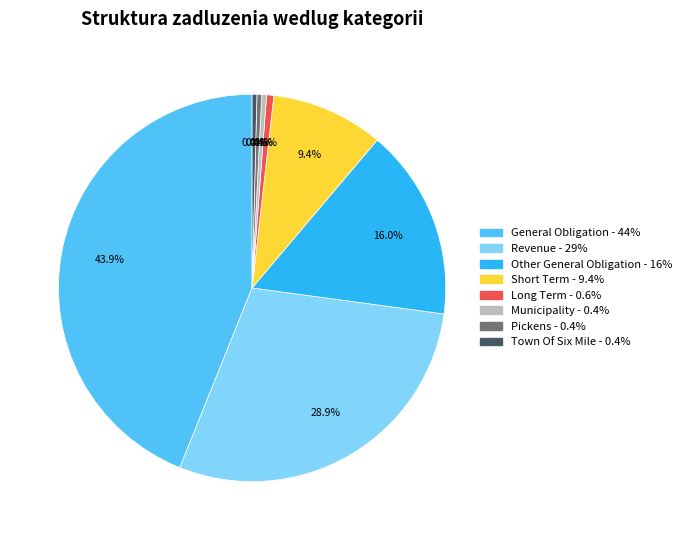

Do Pickens and Short Term together represent more than half of the pie?

No